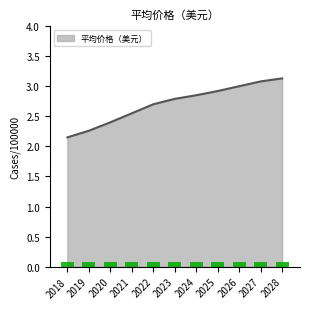

Rank the categories by value from lowest to highest.

2018, 2019, 2020, 2021, 2022, 2023, 2024, 2025, 2026, 2027, 2028